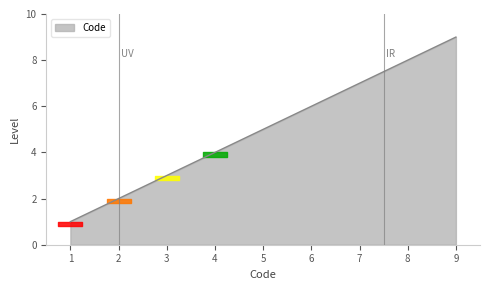

List the labels in order of value, smallest first.

1, 2, 3, 4, 5, 6, 7, 8, 9